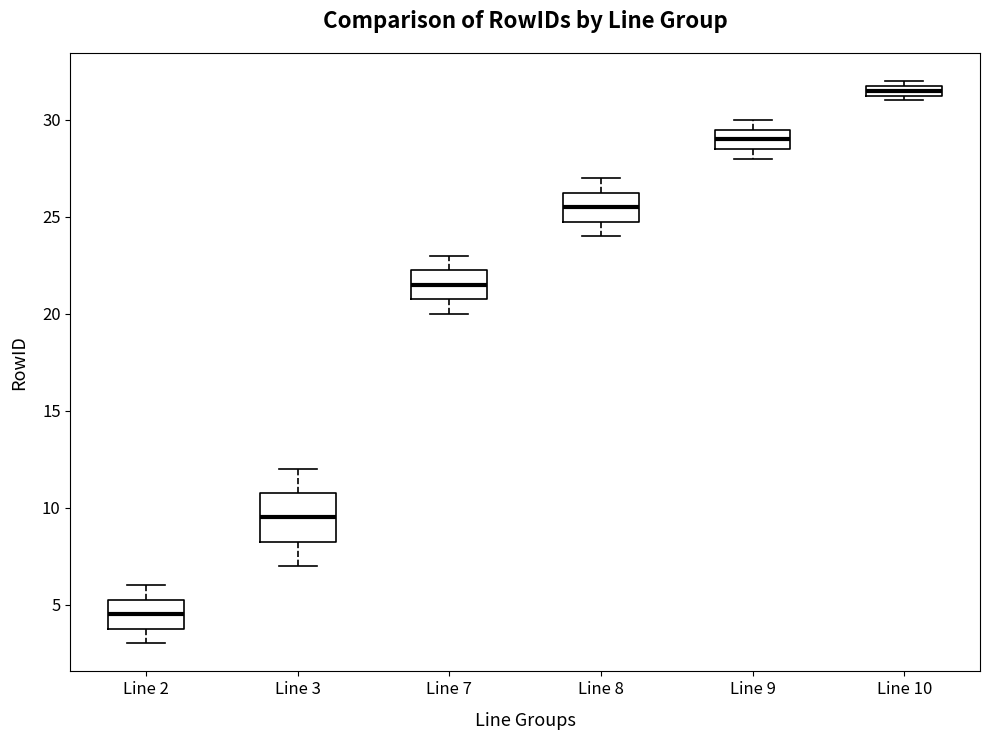

Which box has the highest median line?

Line 10